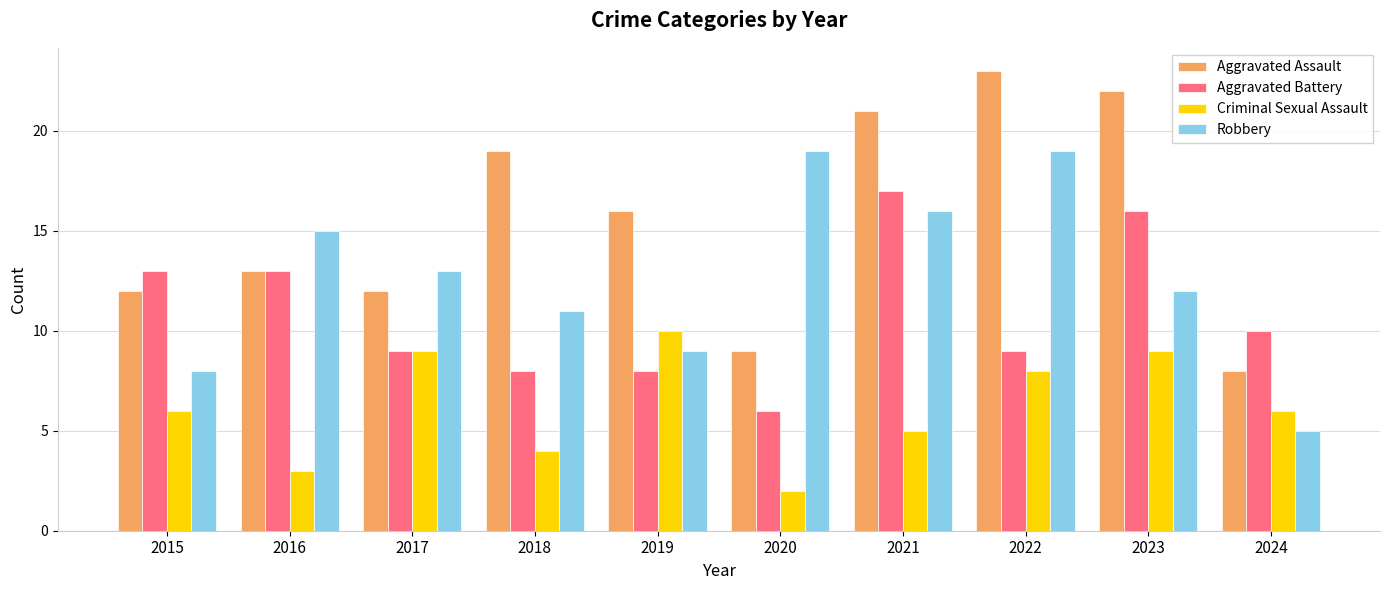

Which label corresponds to the largest value in the chart?

2022